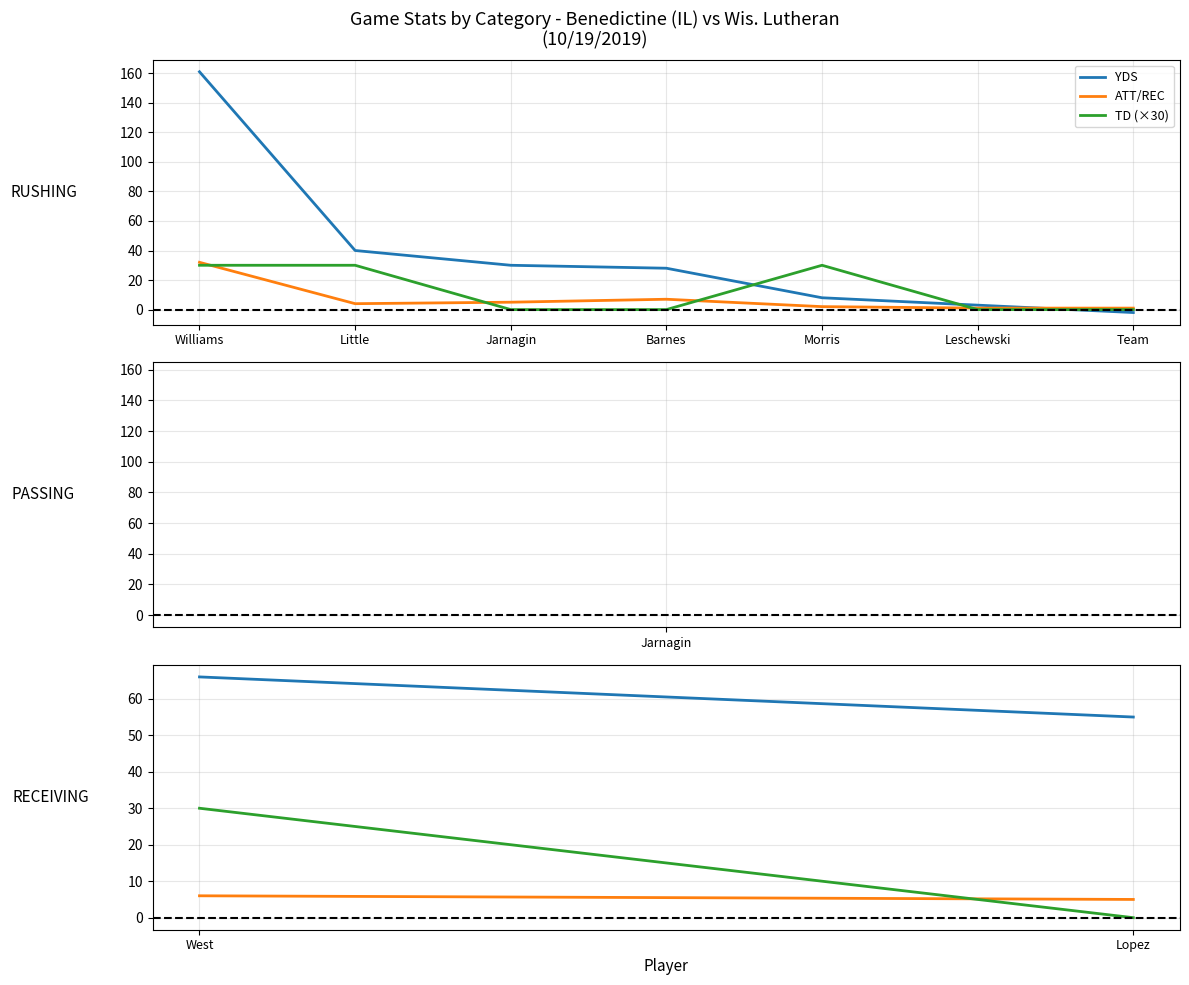

Where is YDS nearest to the value 79?

Little